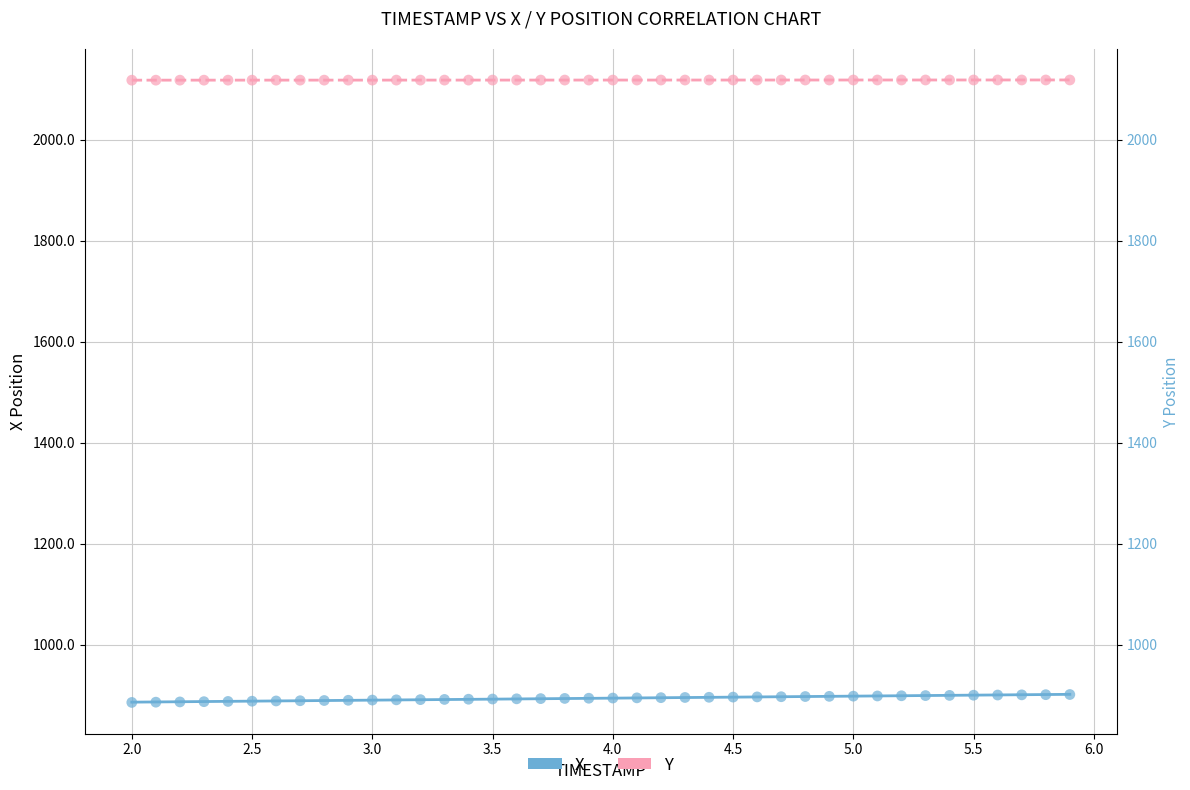

Which series has the widest spread of Y values?

X